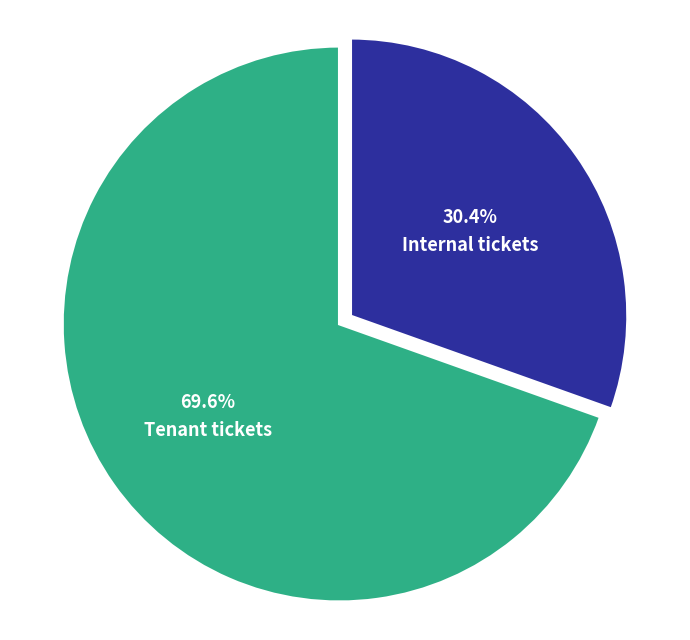

Which category has the smallest portion of the pie?

Internal tickets